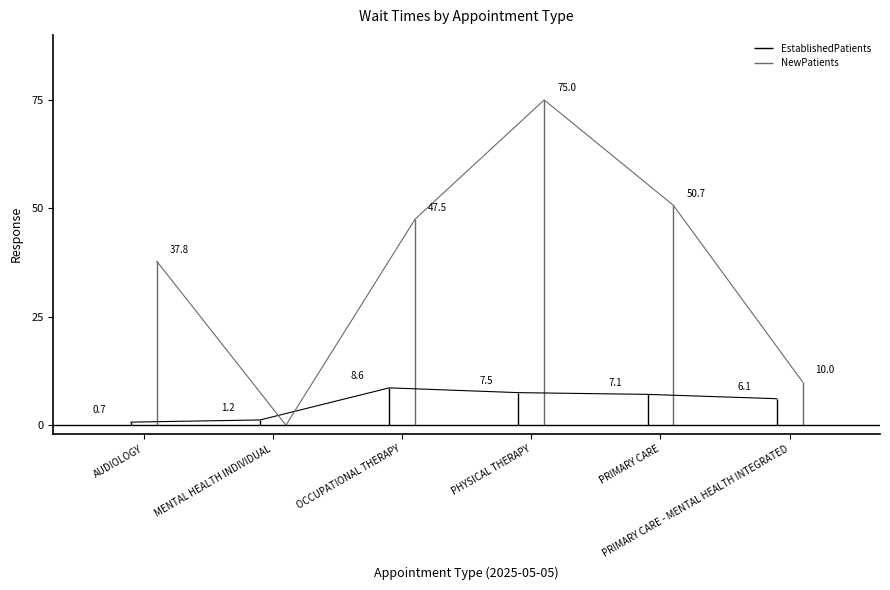

What is the difference between the maximum and minimum values in the NewPatients series?

75.0